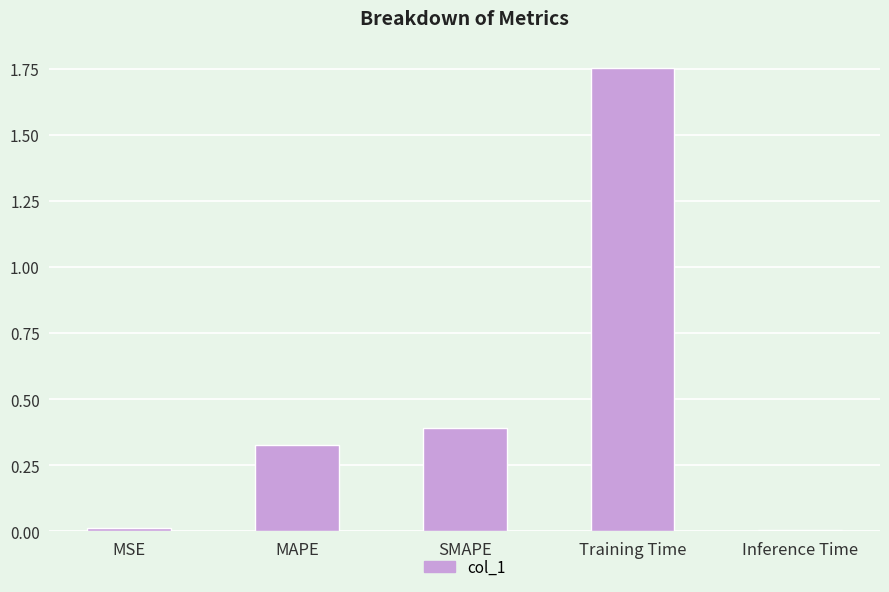

Read the value at SMAPE.

0.4